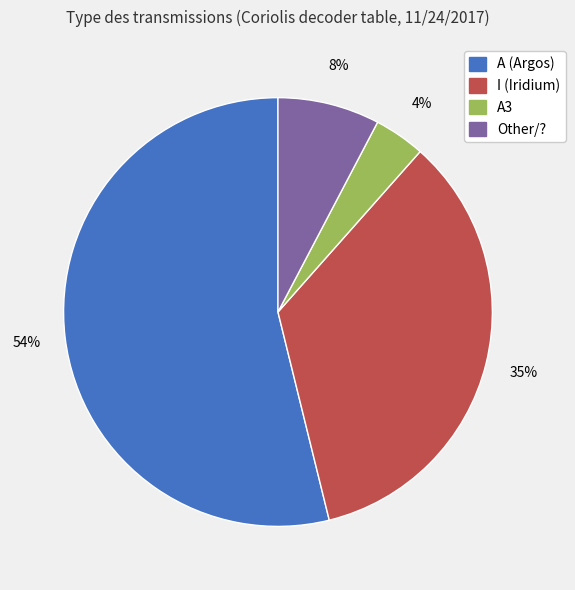

To the nearest percent, what is the difference between the largest and smallest slice percentages?

50%